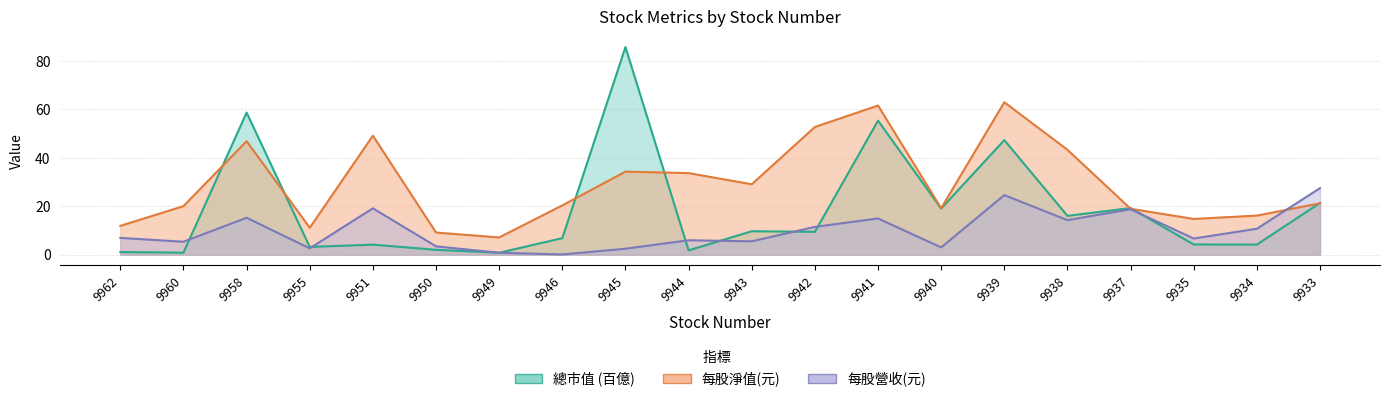

What are all the series names shown in the legend?

總市值, 每股淨值(元), 每股營收(元)